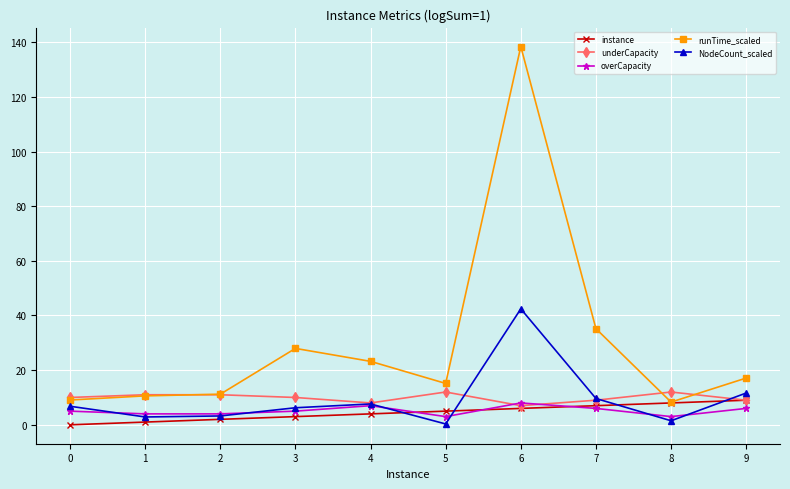

Read the overCapacity value at 8.

3.0